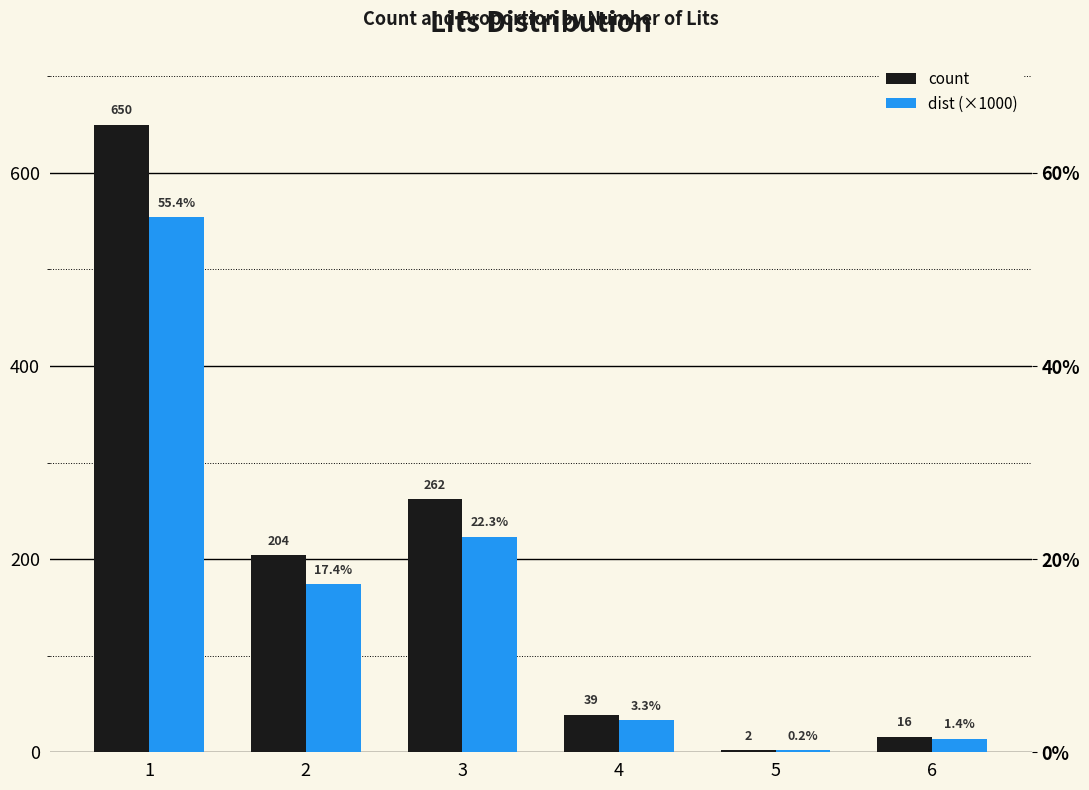

Rank the series by their maximum value, from lowest to highest.

dist (×1000), count